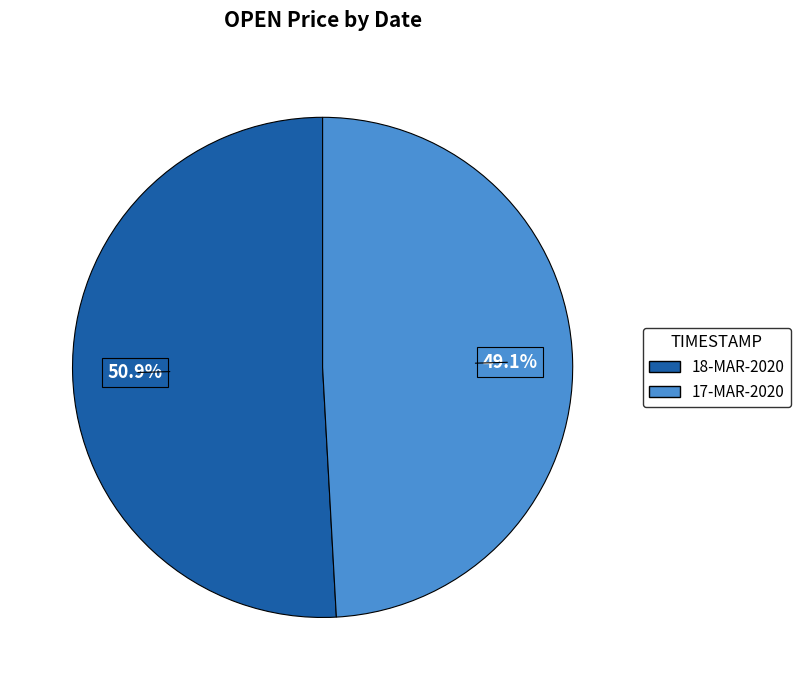

How many segments does this pie chart have?

2